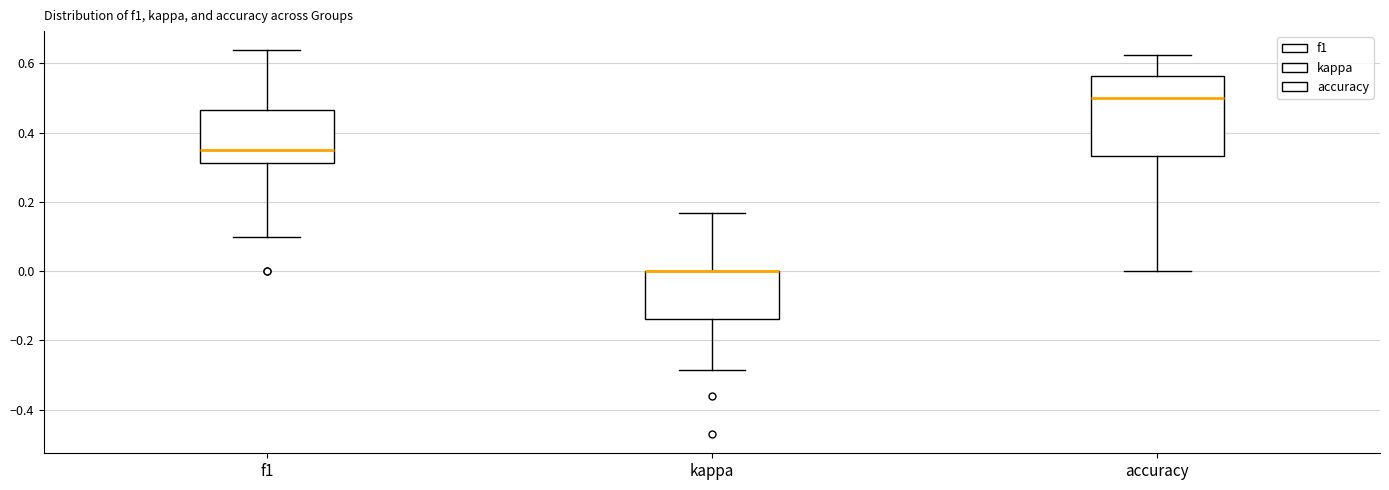

Comparing the boxes themselves (not the whiskers), which one is the tallest?

accuracy